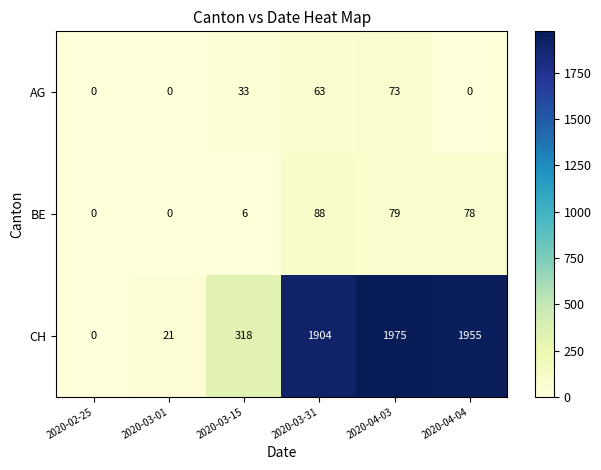

At which category is the sum across all series the highest?

2020-04-03